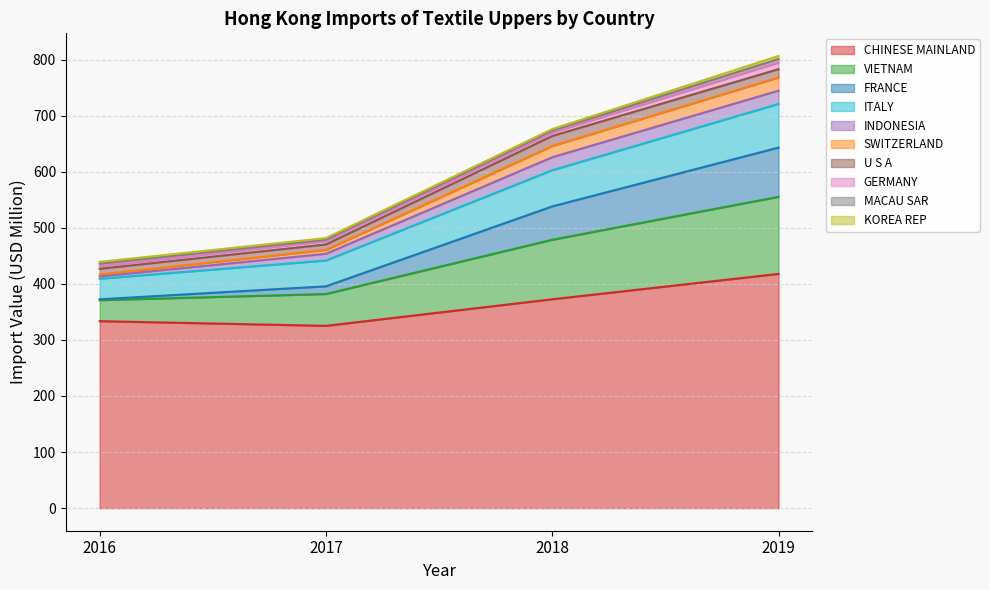

What is the value of the 2019 Import (USD M) point at the 6th from the left?

23.5